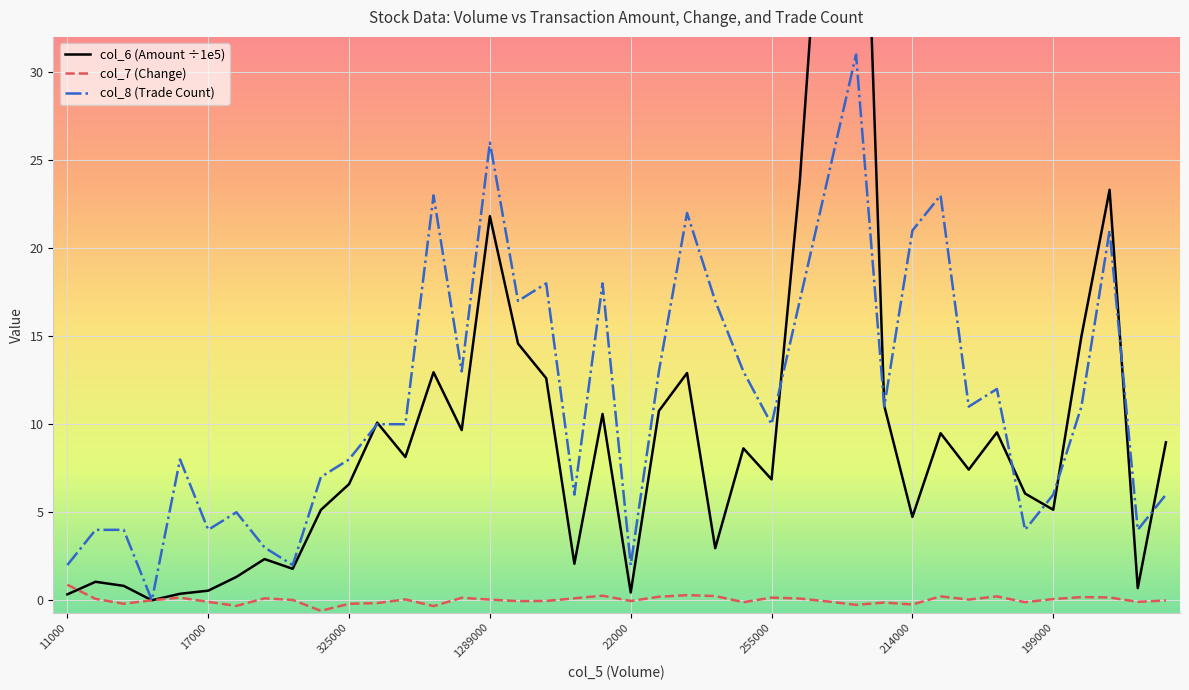

What is the difference between the maximum and second lowest values in the col_7 series?

1.2